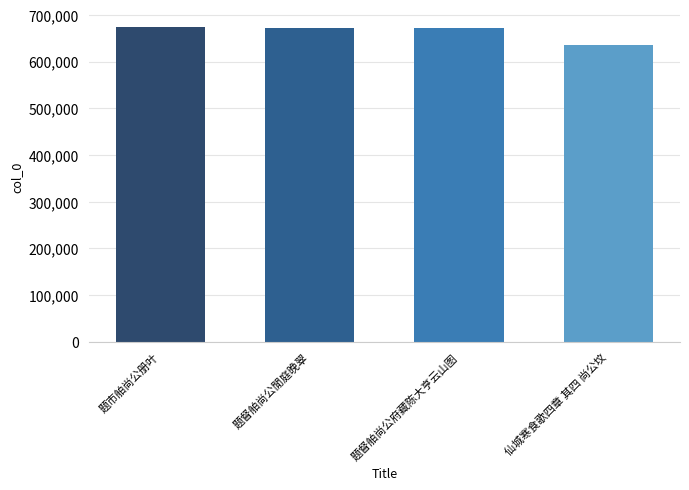

What is the sum of all values?

2654632